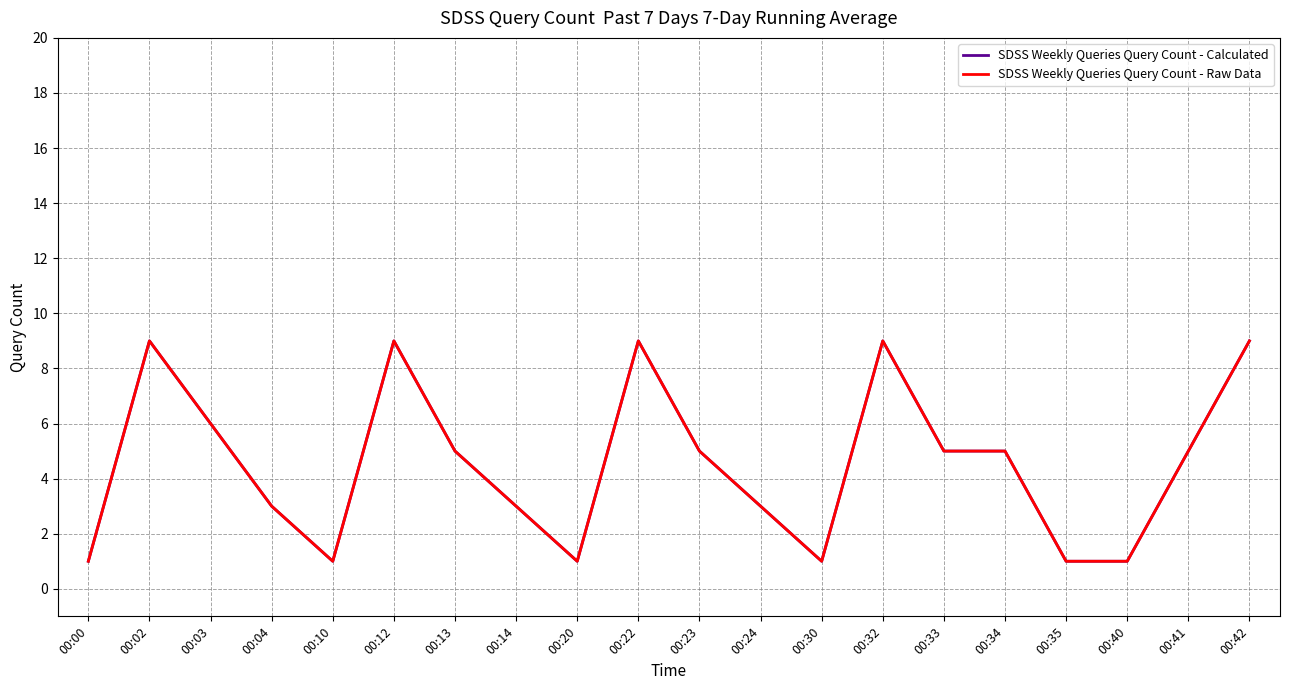

How many SDSS Weekly Queries Query Count - Raw Data values are between 1 and 9?

20